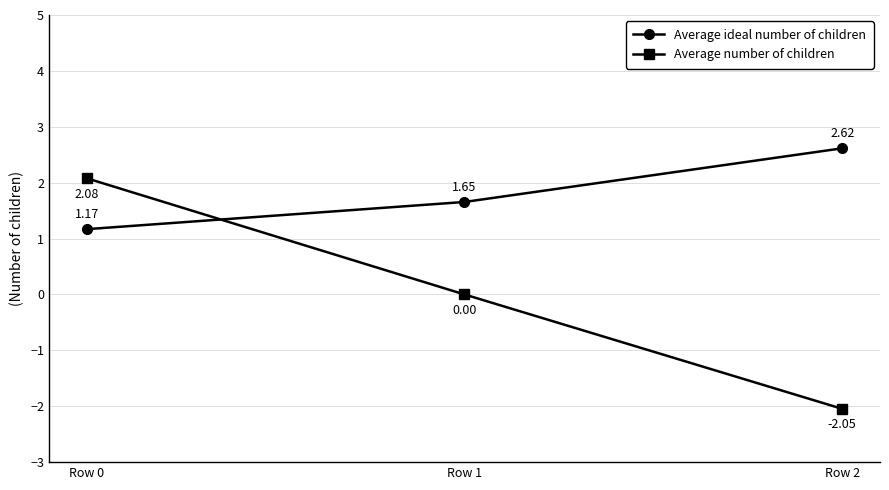

Count the Average ideal number of children values in the range 1 to 2.

2